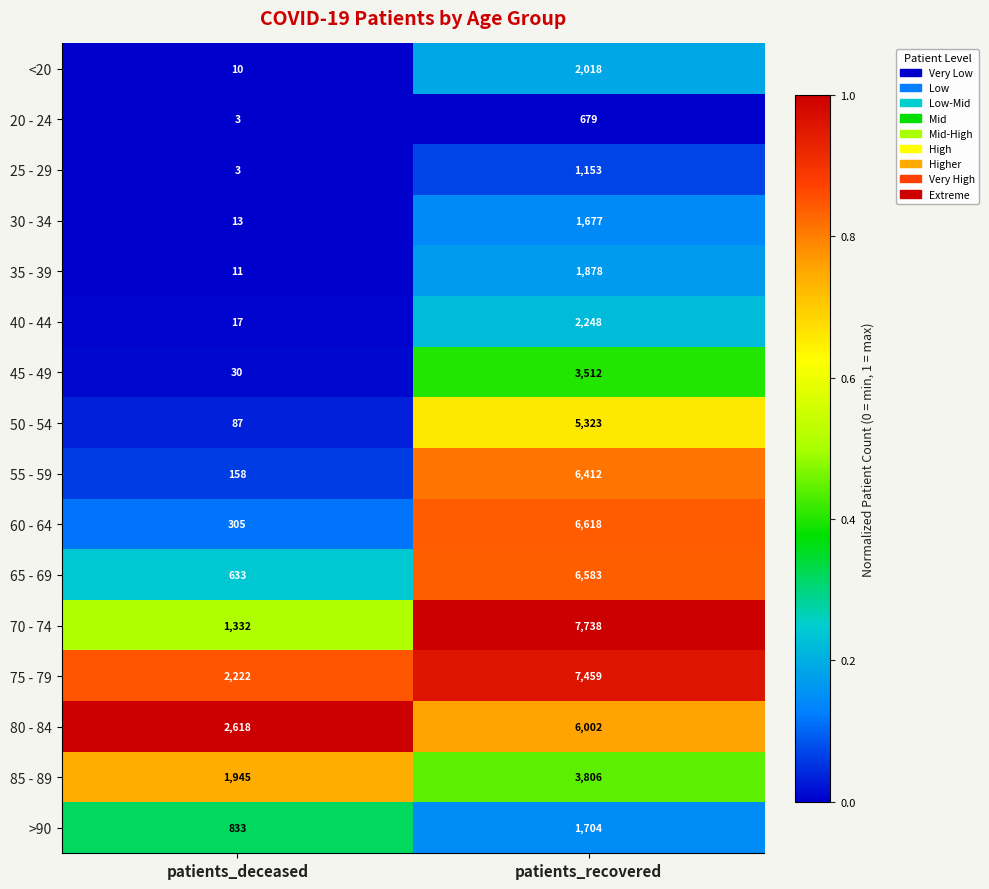

How many distinct data groups are displayed?

16